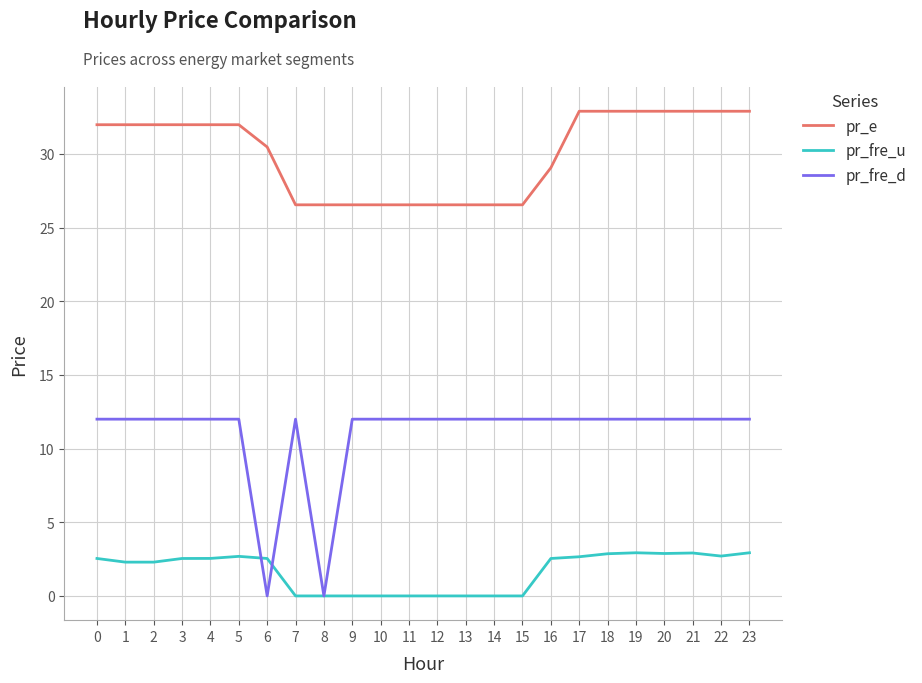

The value of pr_fre_d at 21 is 12.0. True or false?

True